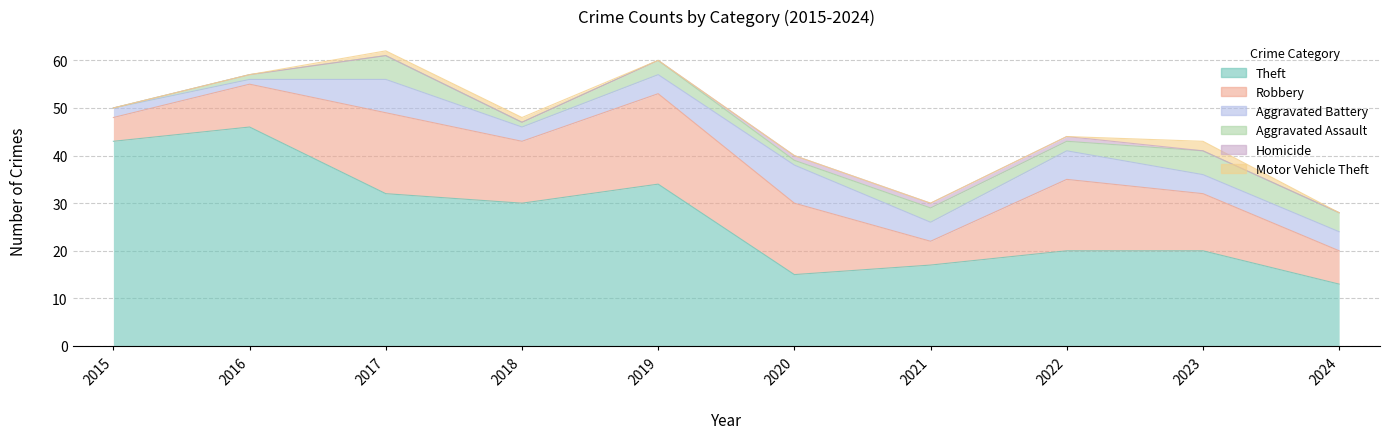

How many Aggravated Assault values are between 1 and 4?

7